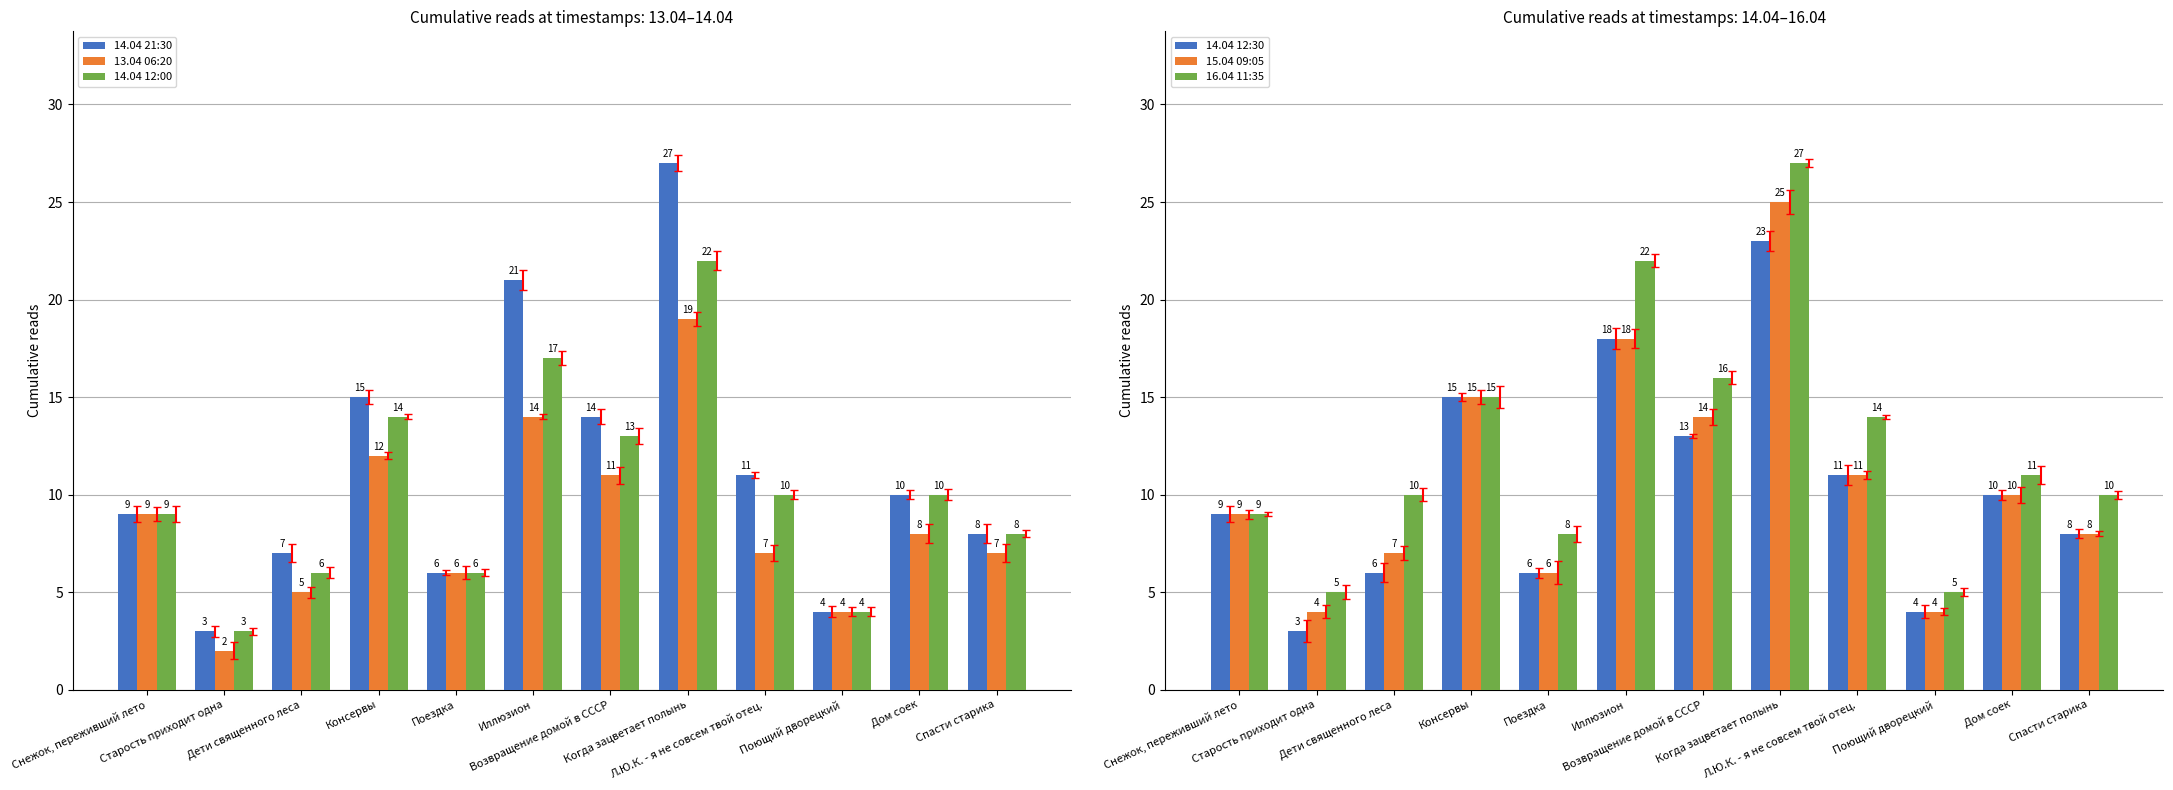

What is the sum of the 16.04 11:35 values at Дети священного леса and Старость приходит одна?

15